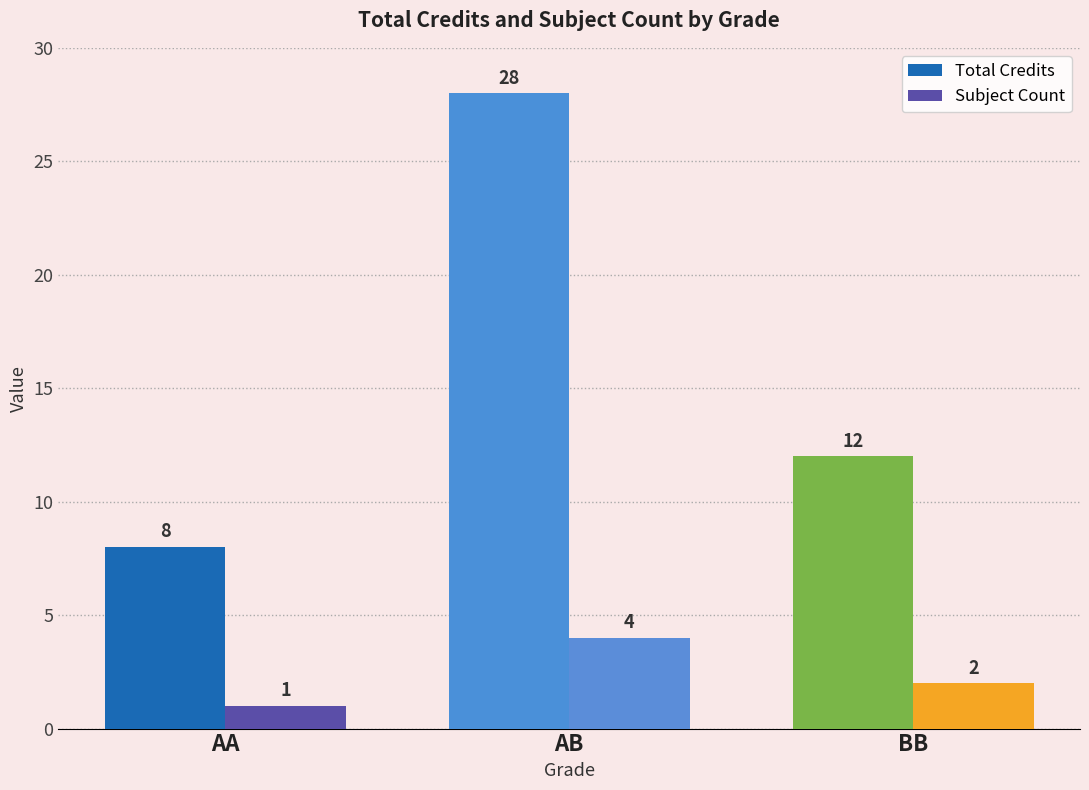

List the series in order of their overall mean, highest first.

Total Credits, Subject Count